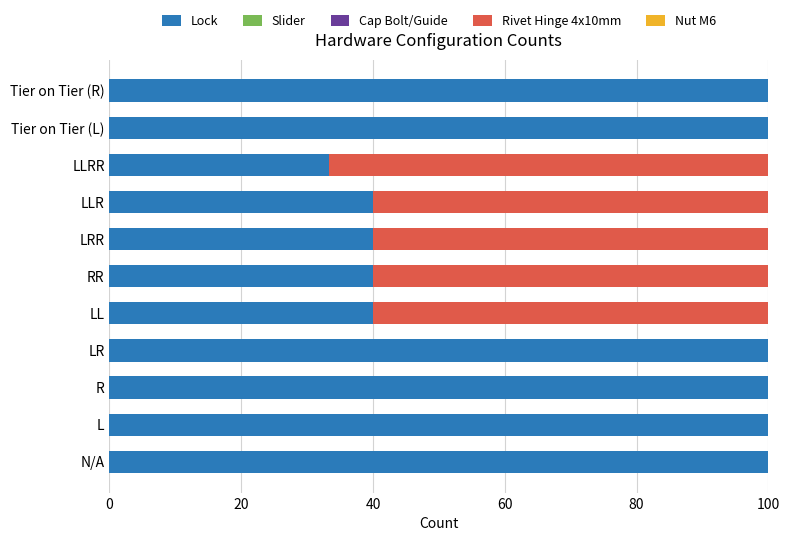

Read the Lock value at LR.

100.0